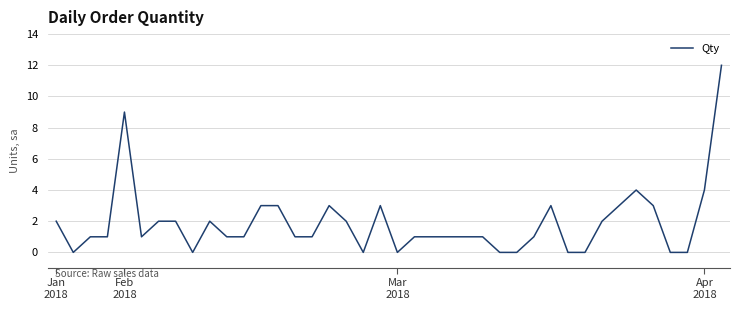

What is the difference between the second highest and minimum values?

9